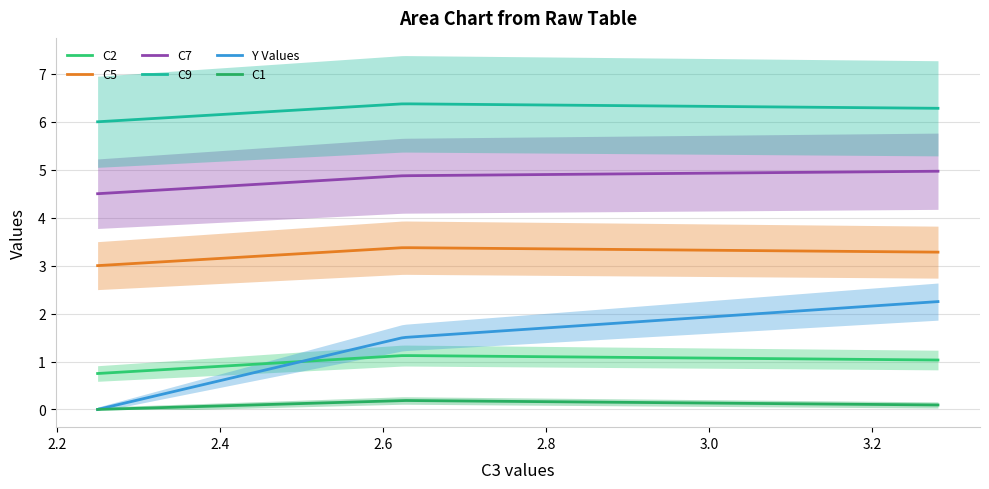

Reading right to left, extract all data points from this chart.

C2: R4=1.0	R3=1.1	R2=0.9	R1=0.8
C5: R4=3.3	R3=3.4	R2=3.2	R1=3.0
C7: R4=5.0	R3=4.9	R2=4.7	R1=4.5
C9: R4=6.3	R3=6.4	R2=6.2	R1=6.0
Y Values: R4=2.2	R3=1.5	R2=0.8	R1=0.0
C1: R4=0.1	R3=0.2	R2=0.1	R1=0.0